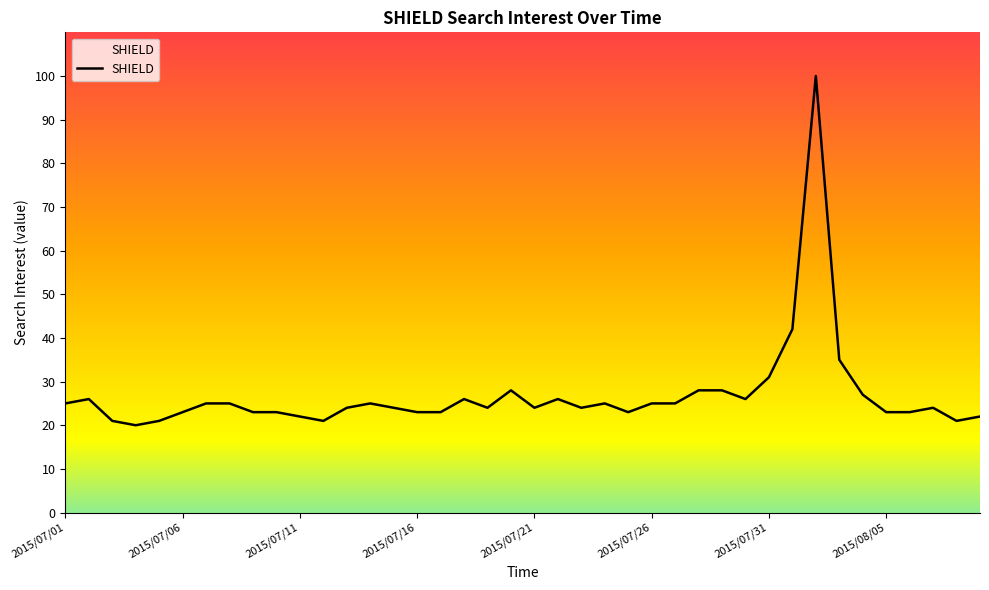

What is the minimum value shown in the chart?

20